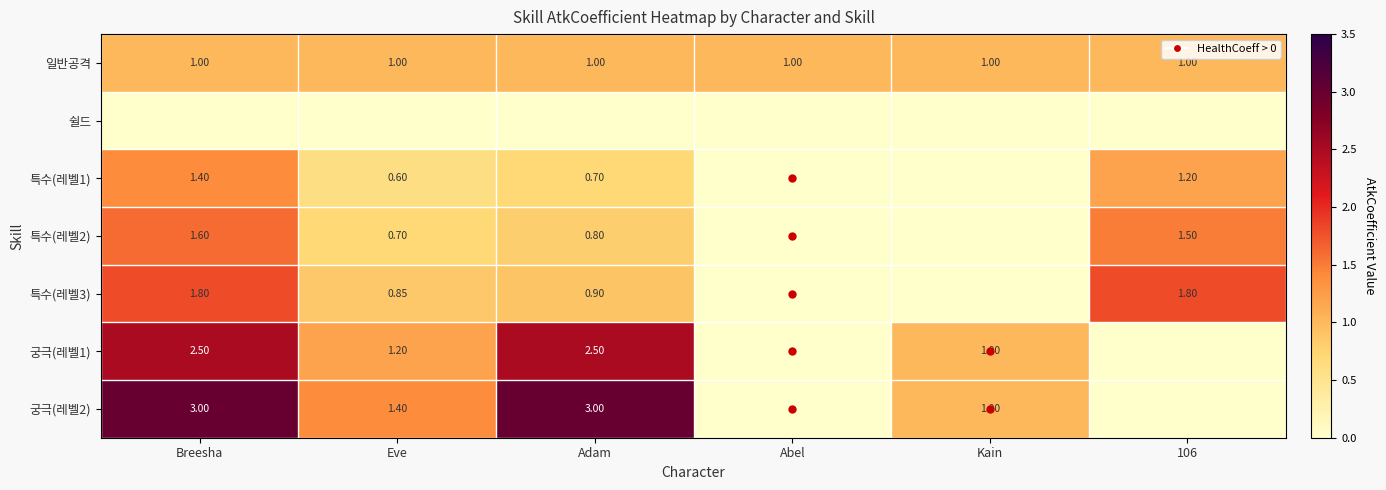

Is it true that 일반공격 equals 0.6 at Kain?

False